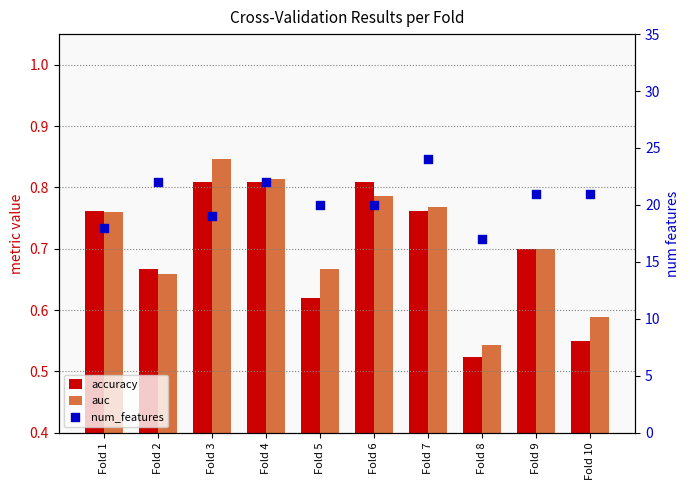

Which series has the largest total across all categories?

num_features